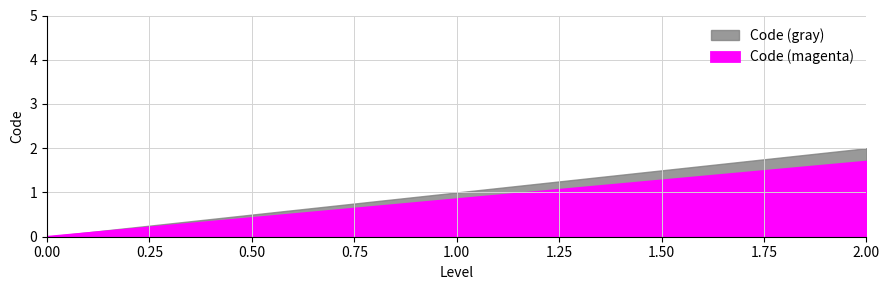

Where does the data first go above 1?

1